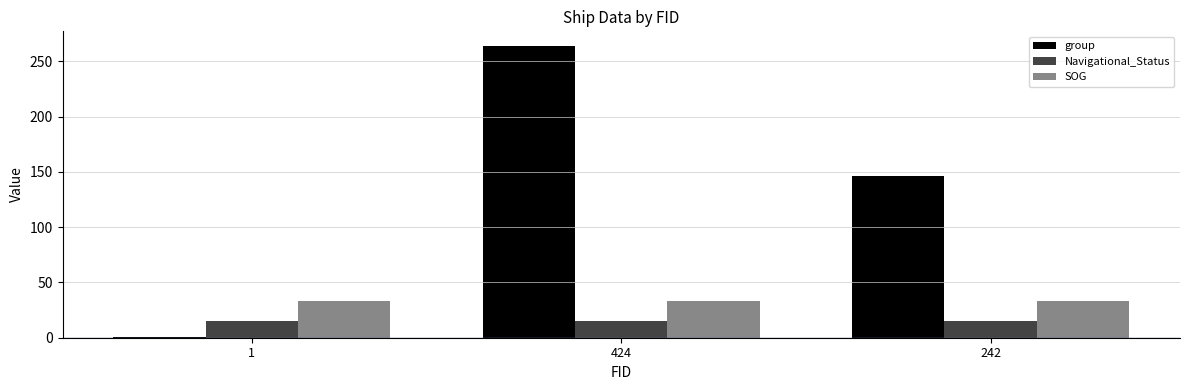

Is it true that SOG equals 48.9 at 424?

False